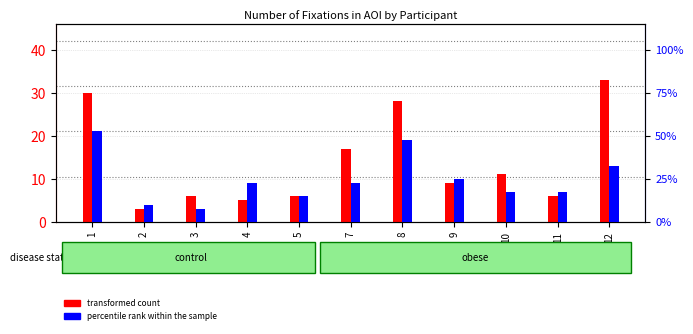

Which series has the largest total across all categories?

percentile rank within the sample